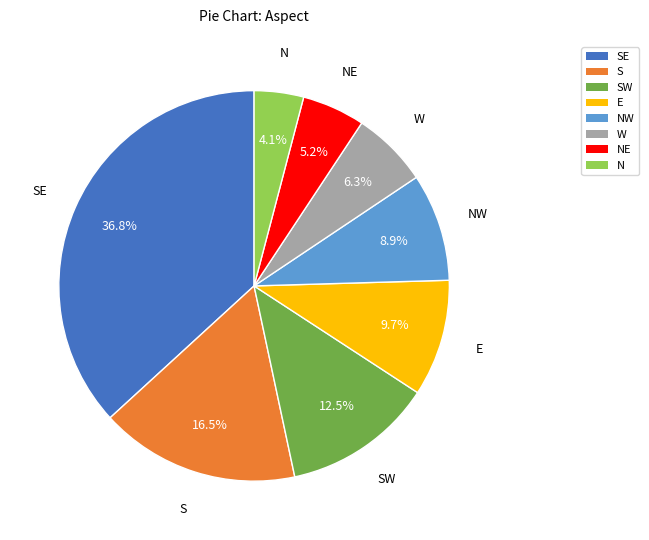

Is there any slice that represents more than half of the pie?

No